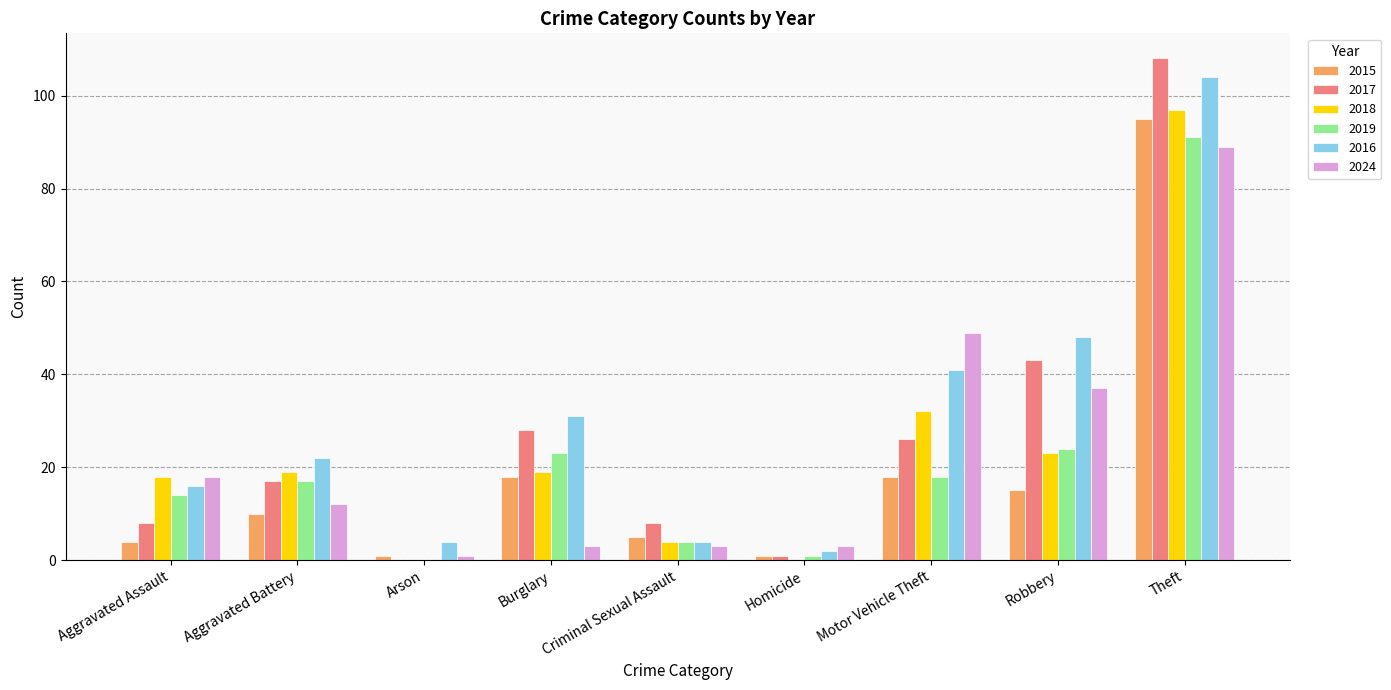

What is the sum of all 2024 values?

215